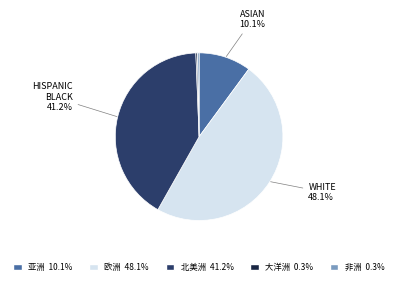

Does any single category account for the majority?

No